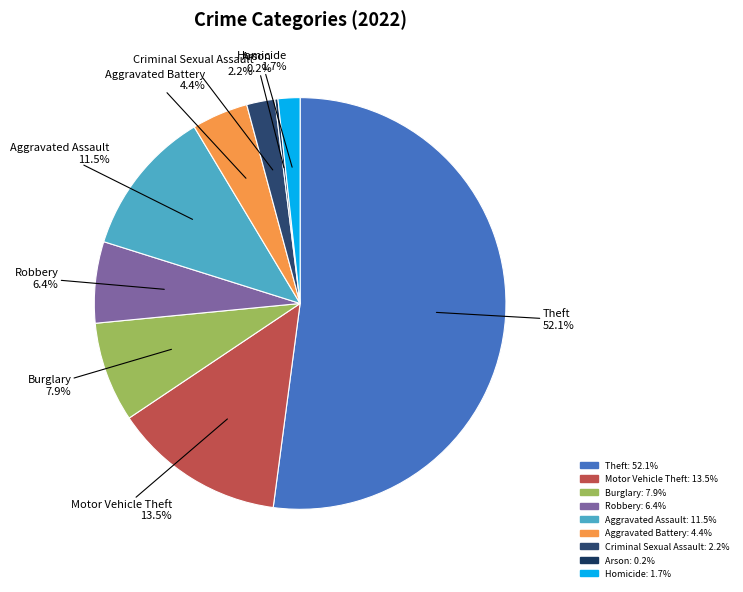

To the nearest percent, what is the combined percentage of Theft and Criminal Sexual Assault?

54%